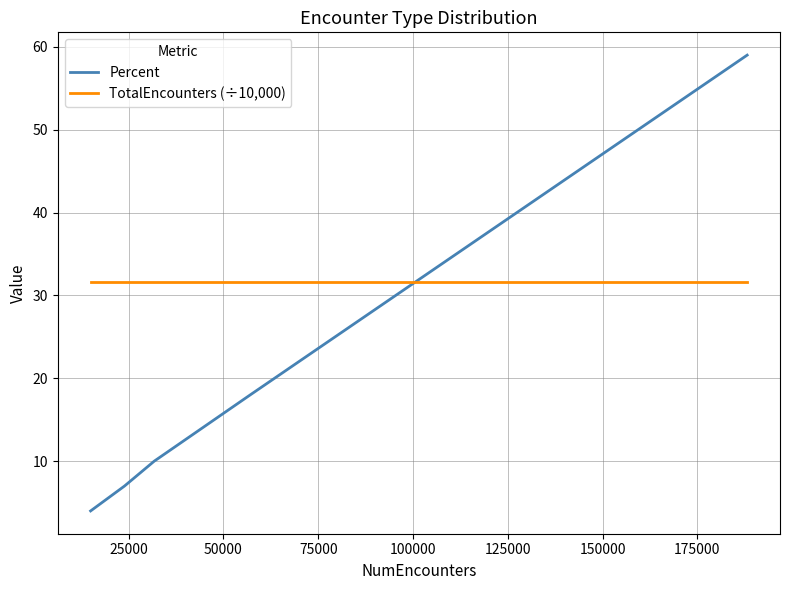

Which series has the largest range (max minus min)?

Percent